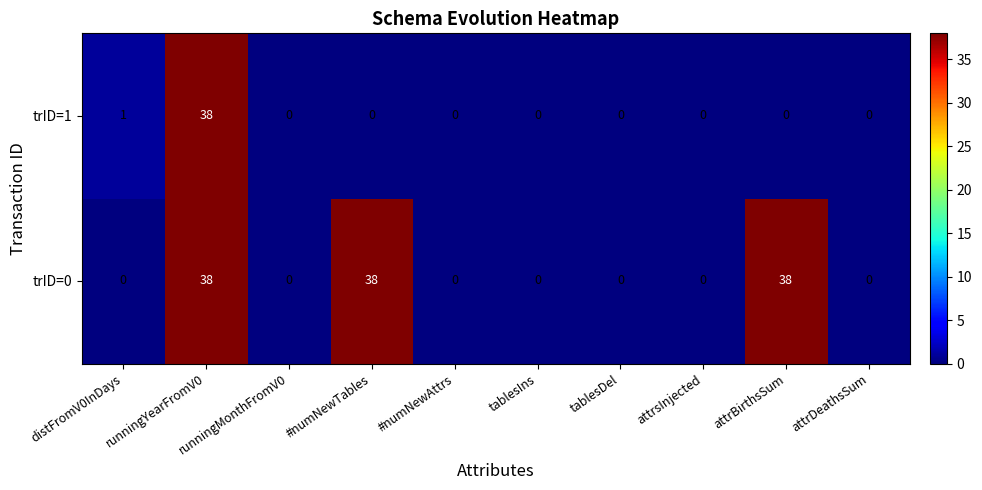

What is the maximum value for trID=1?

38